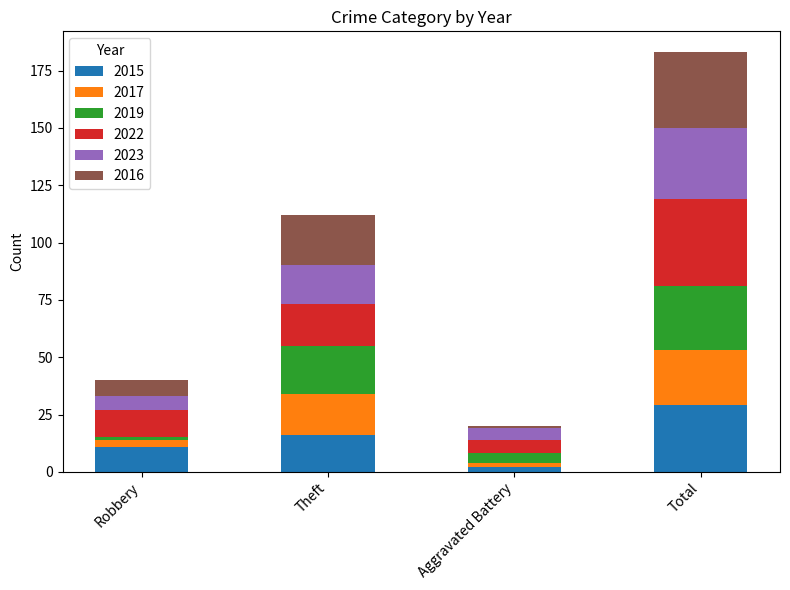

At which label does 2015 reach its peak?

Total